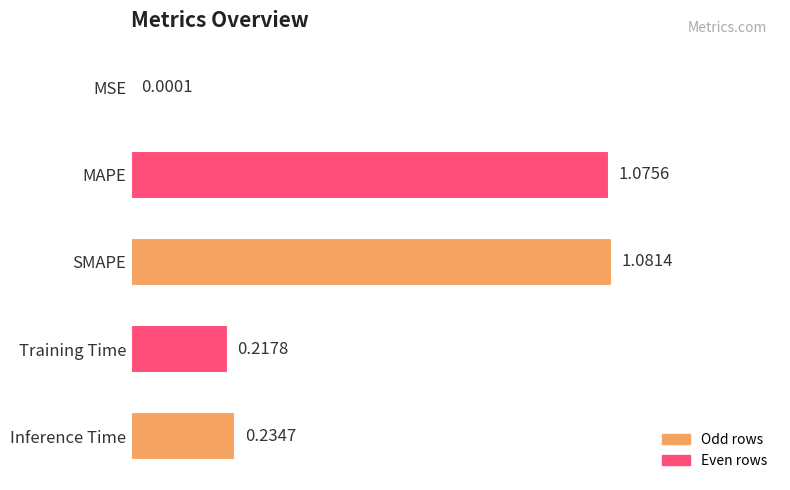

Which category has the highest value across all series?

SMAPE